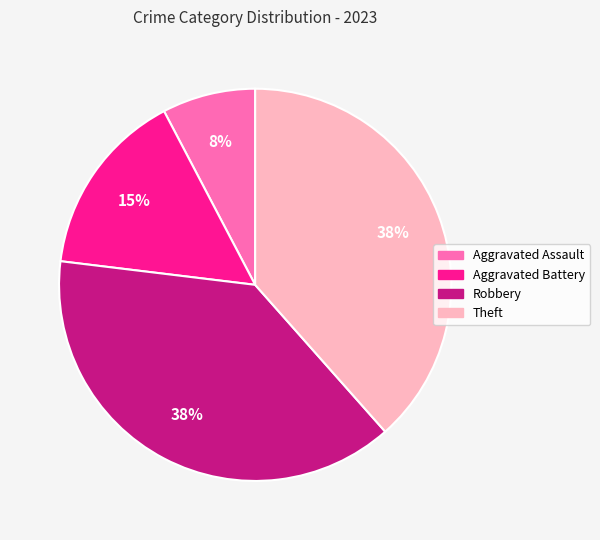

The Theft slice represents 50% of the pie. True or false?

False